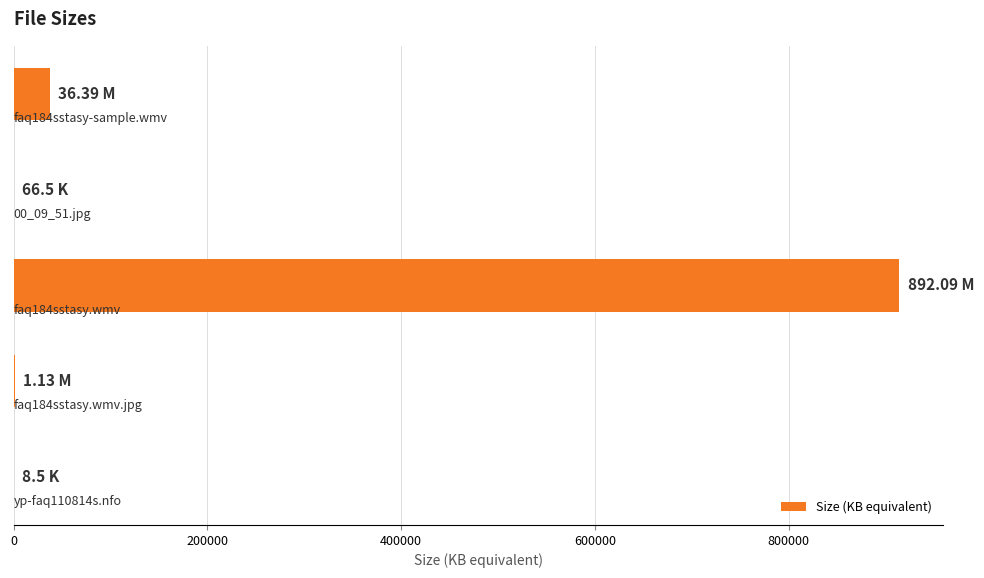

What is the sum of all values?

951995.6